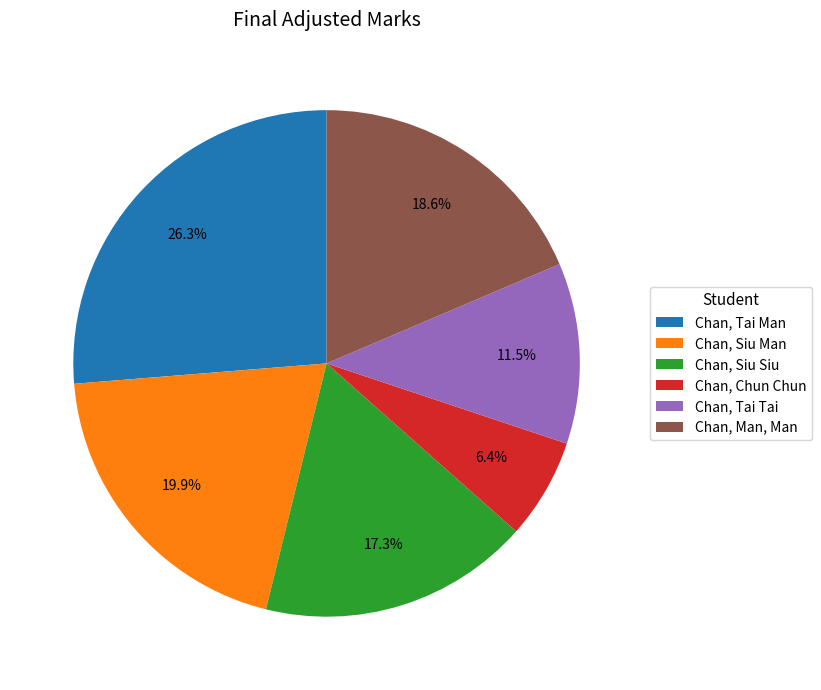

Which has a higher value, Chan, Siu Man or Chan, Chun Chun?

Chan, Siu Man